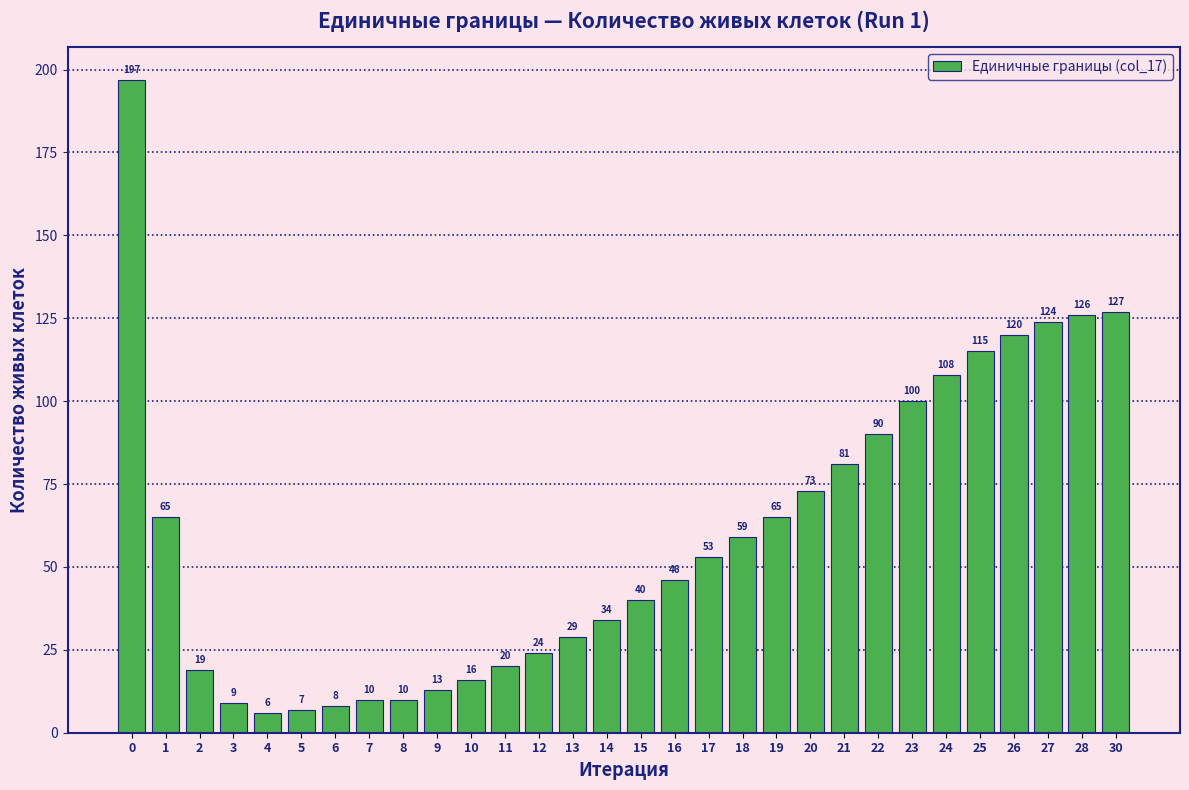

Reading left to right, list all the values displayed in this chart.

197	65	19	9	6	7	8	10	10	13	16	20	24	29	34	40	46	53	59	65	73	81	90	100	108	115	120	124	126	127